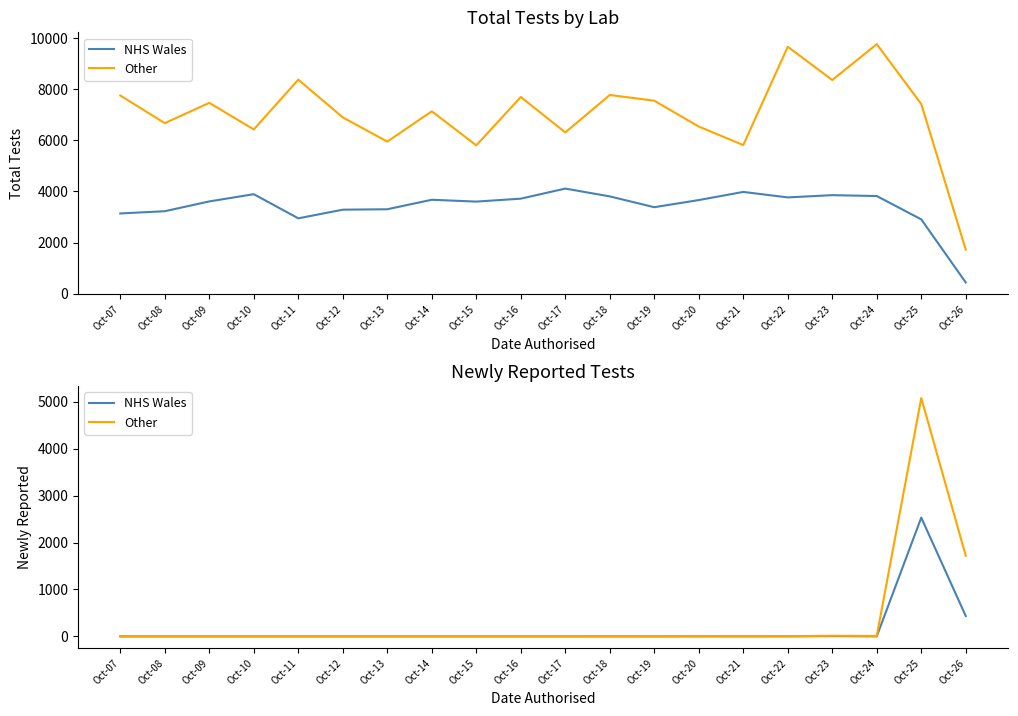

The NHS Wales series shows 0 at Oct-18. True or false?

True